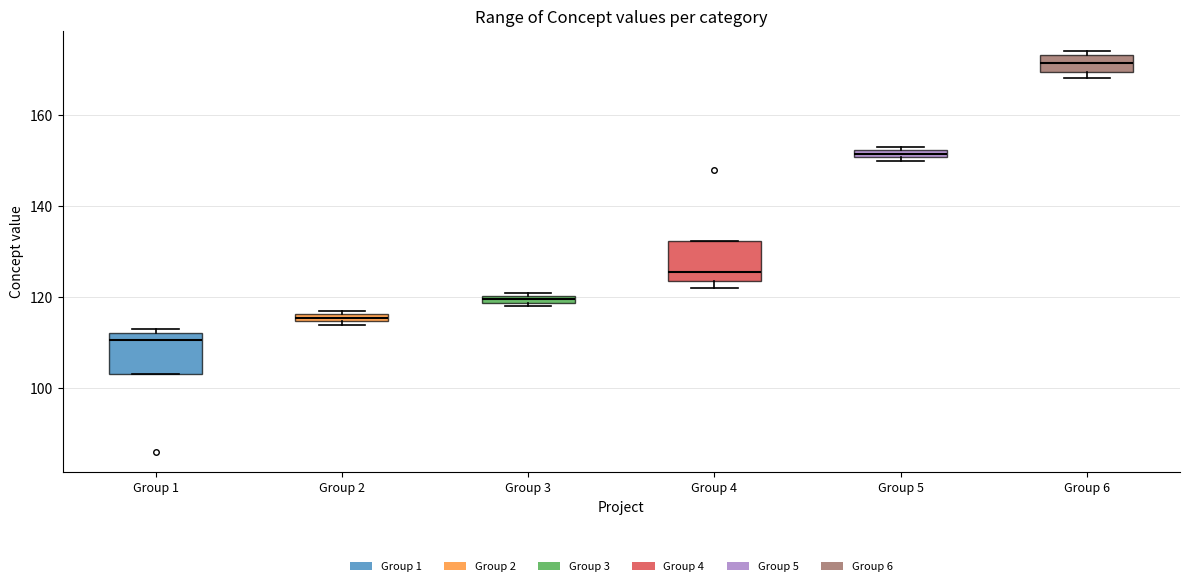

Which box has the lowest median line?

Group 1